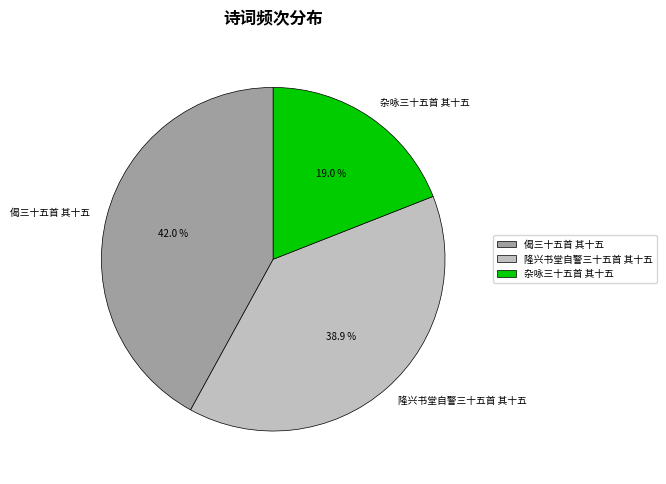

What percentage do 杂咏三十五首 其十五 and 偈三十五首 其十五 together represent?

61.1%